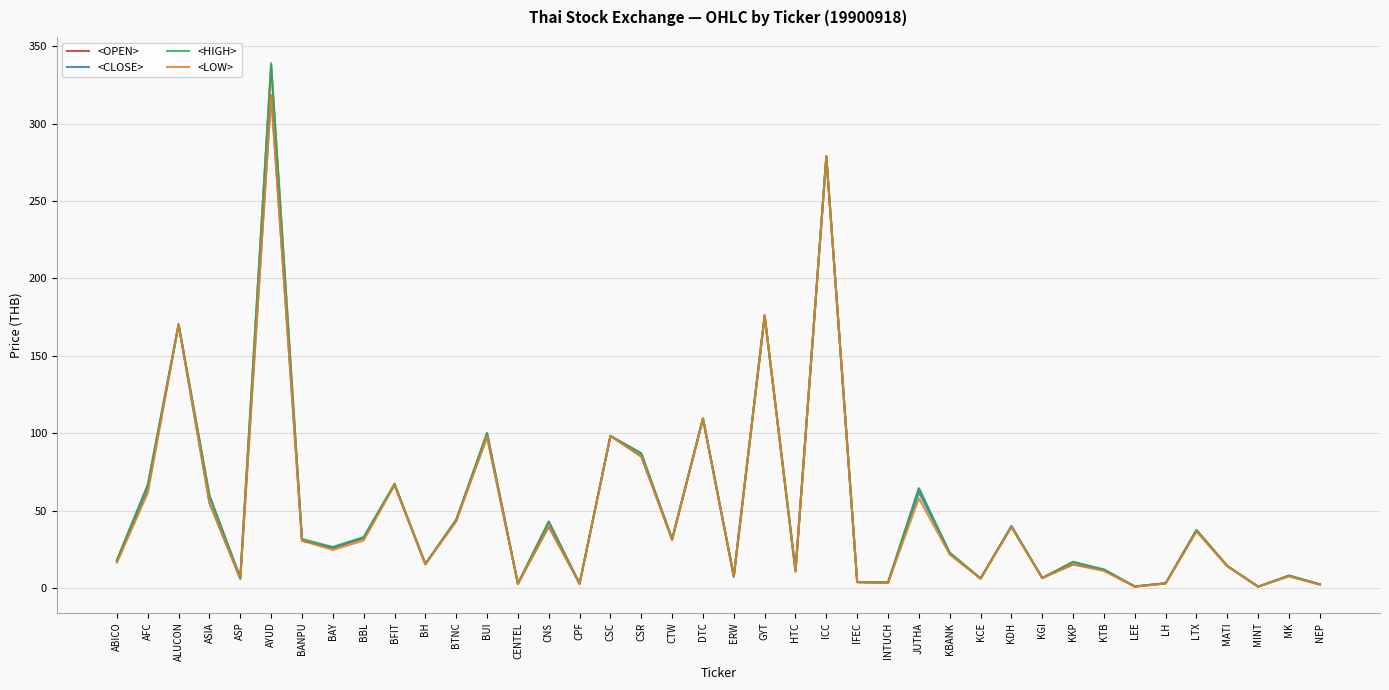

At which category is the sum across all series the highest?

AYUD